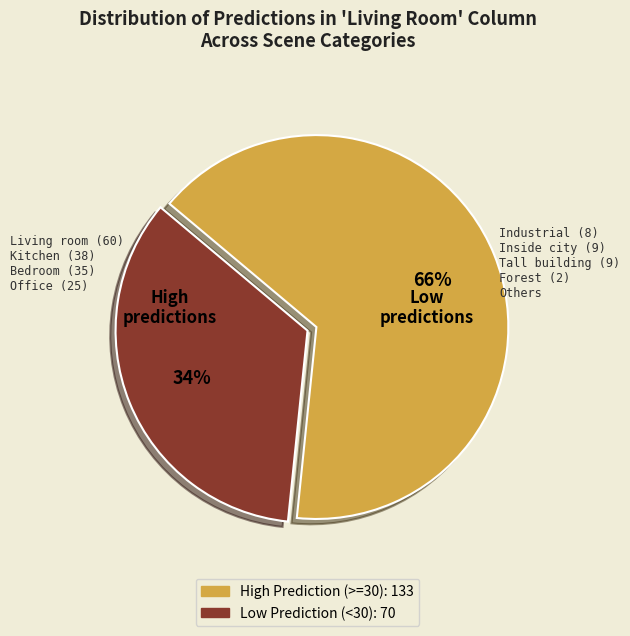

To the nearest percent, what is the average slice percentage?

50%